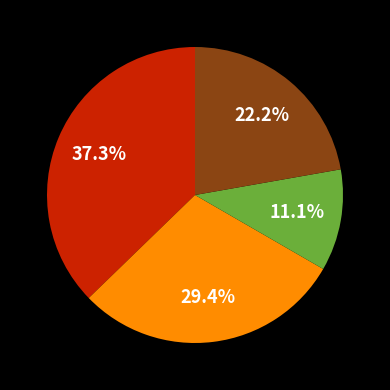

To the nearest percent, what is the difference between the largest and smallest slice percentages?

26%